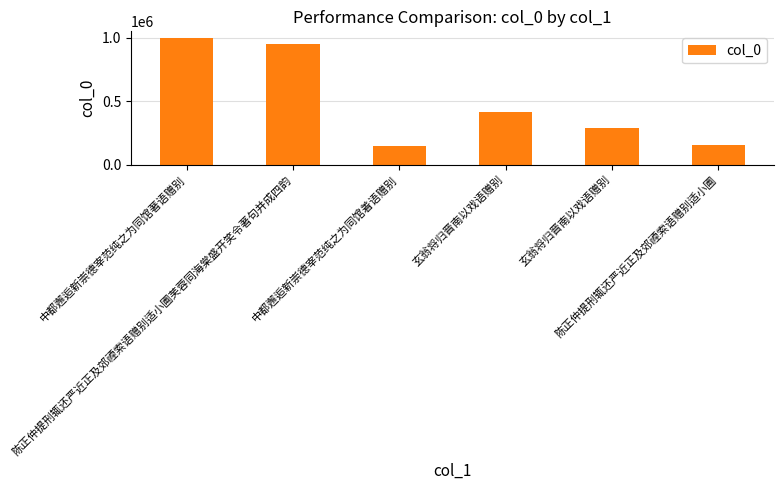

Which category has the lowest value across all series?

中都邂逅新崇德宰范纯之为同馆着语赠别